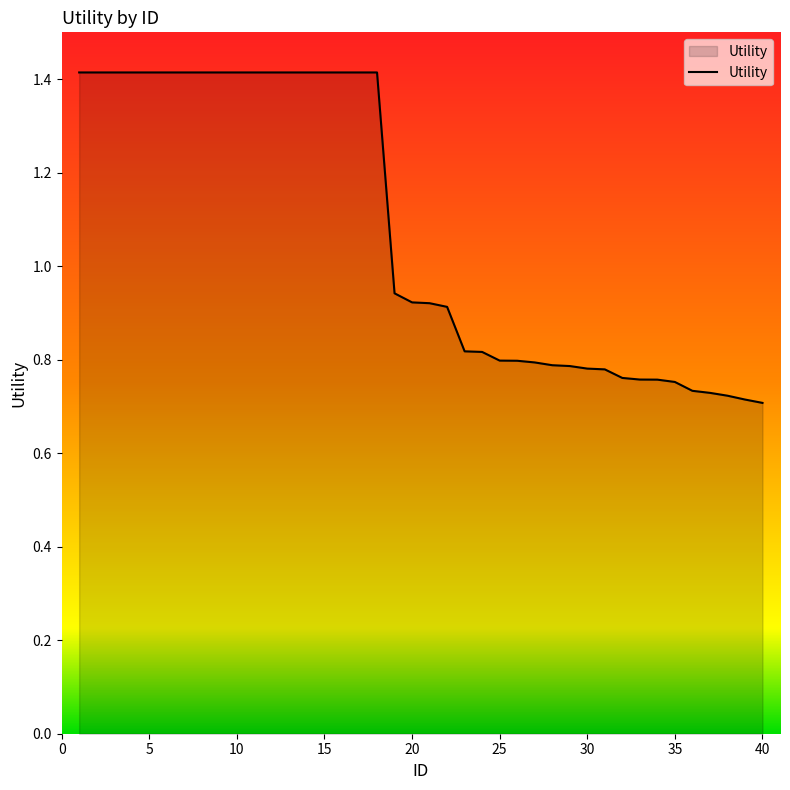

What is the greatest value displayed?

1.4